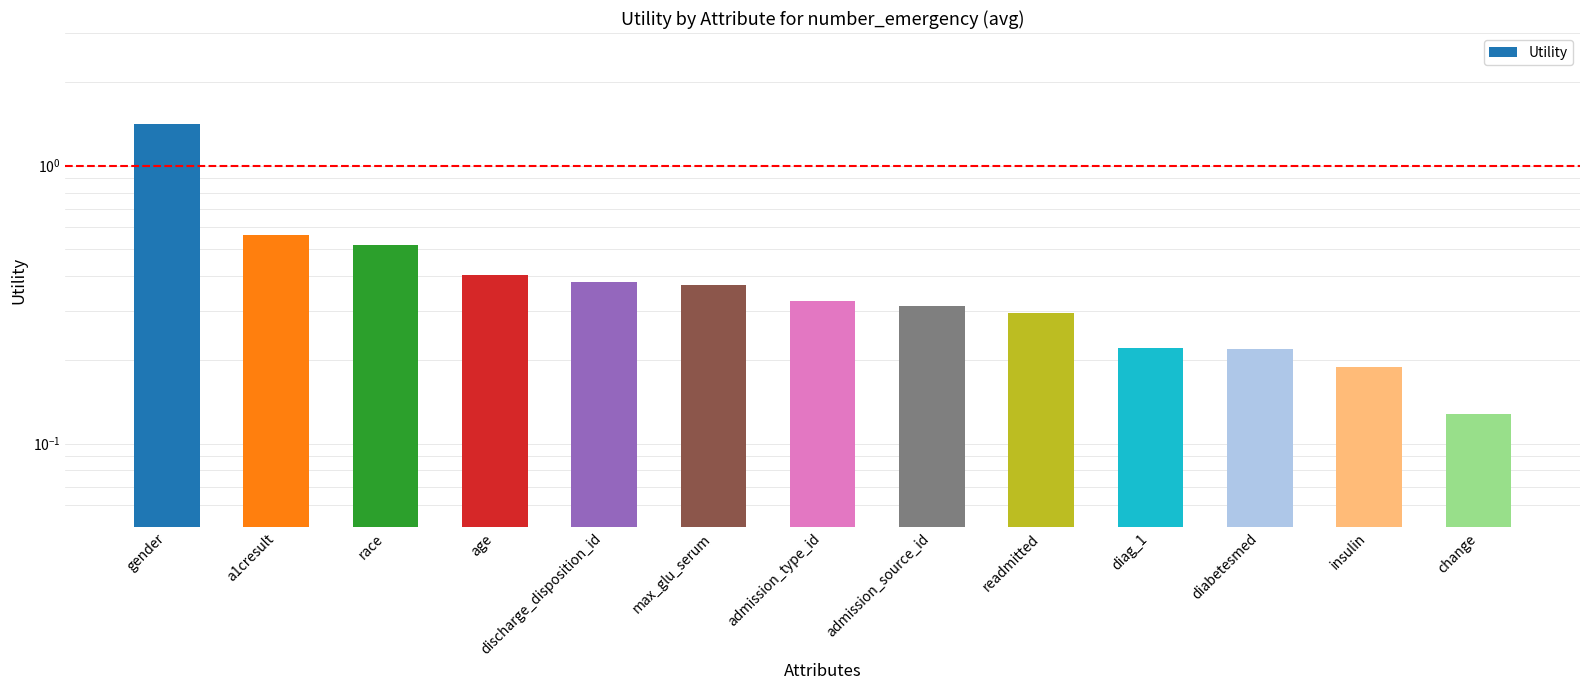

What is the sum of the values at readmitted and change?

0.4